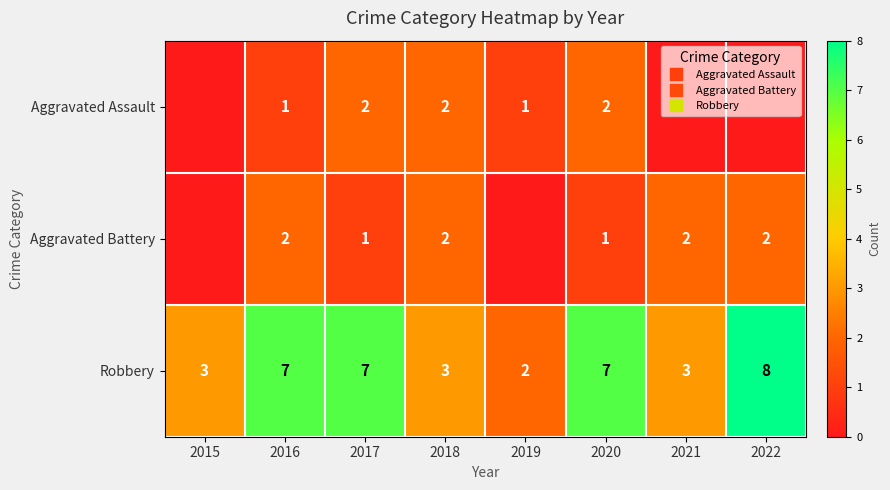

At which label is Robbery closest to 5?

2015